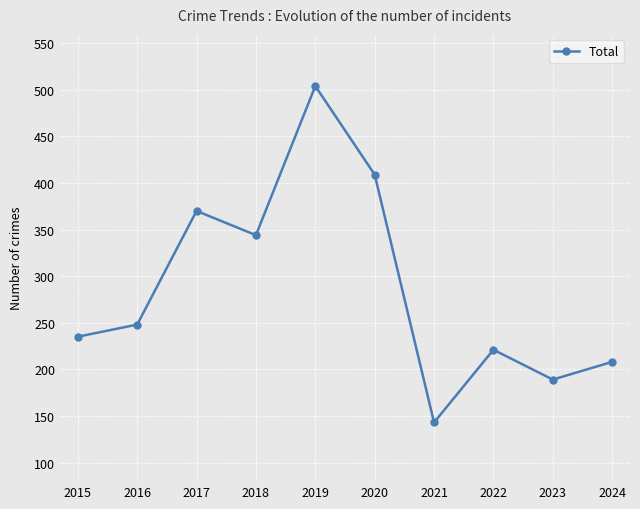

How many data points does each series have?

10